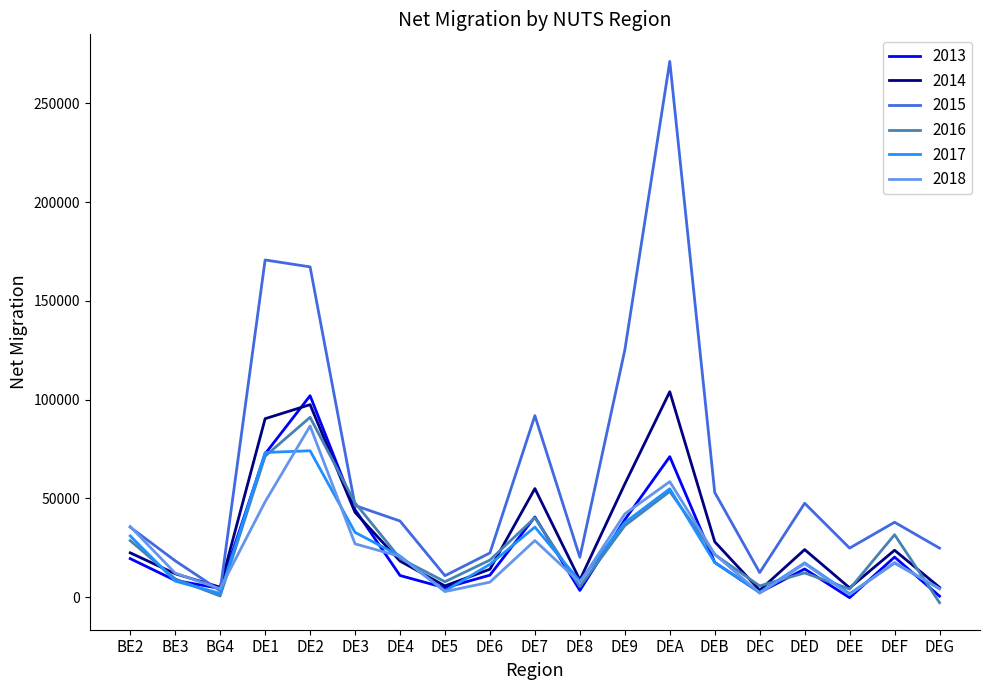

Which category has the lowest value in the 2015 series?

BG4